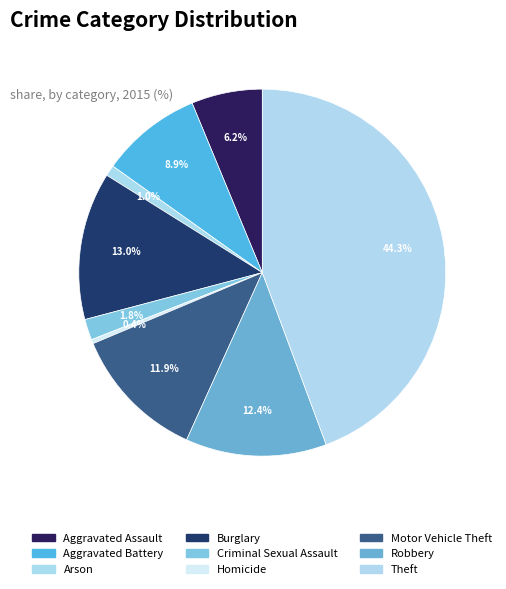

To the nearest percent, what percentage of the pie is Robbery?

12%